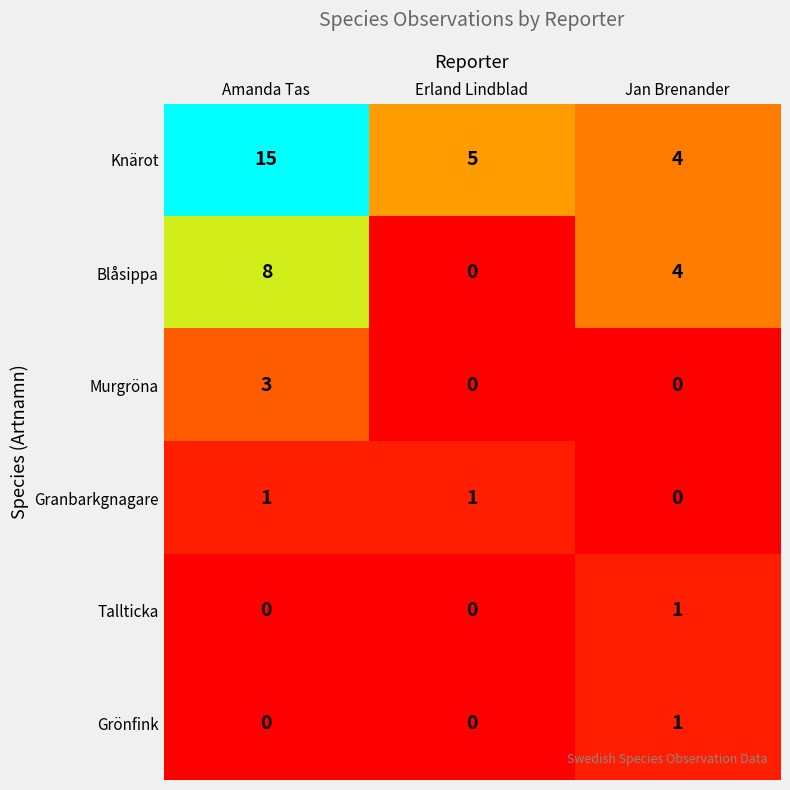

Between Amanda Tas and Erland Lindblad, which series saw the biggest shift?

Knärot